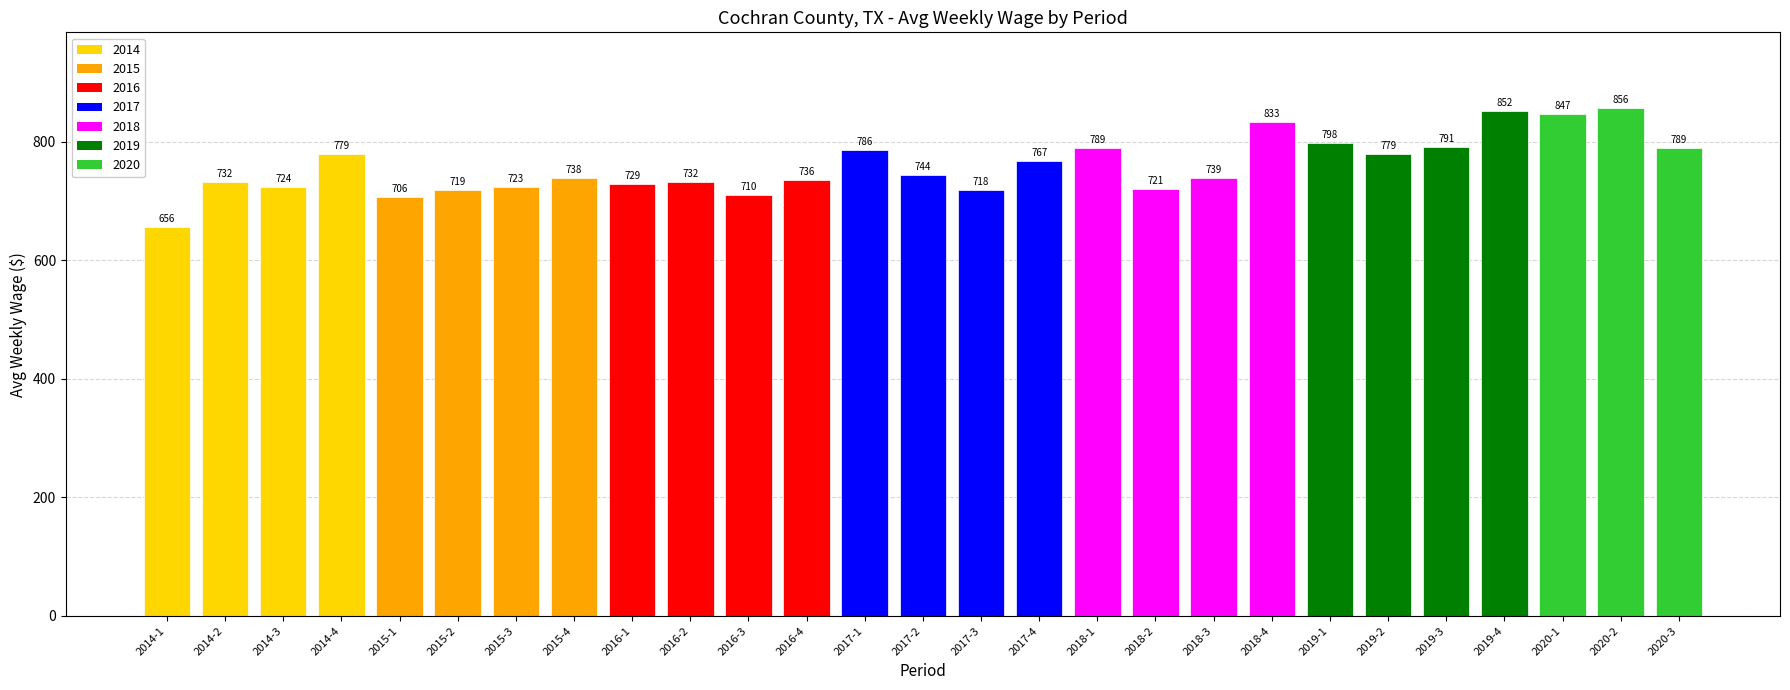

What is the change in value from 2015-2 to 2020-1?

+128